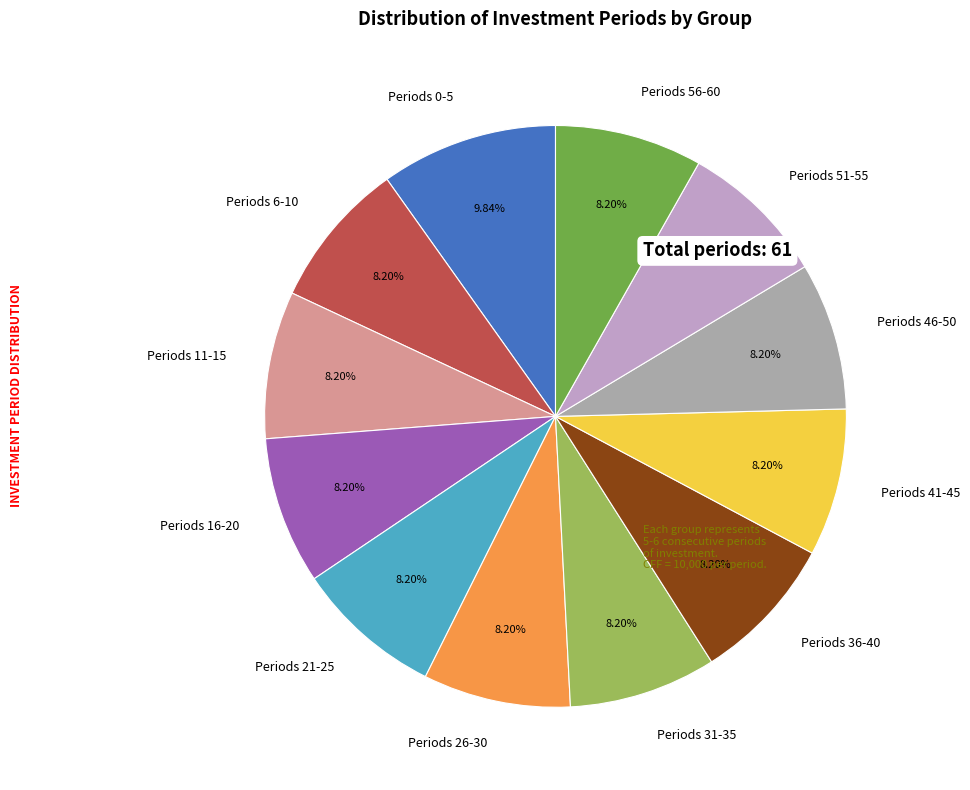

Does Periods 11-15 represent more than half of the total?

No